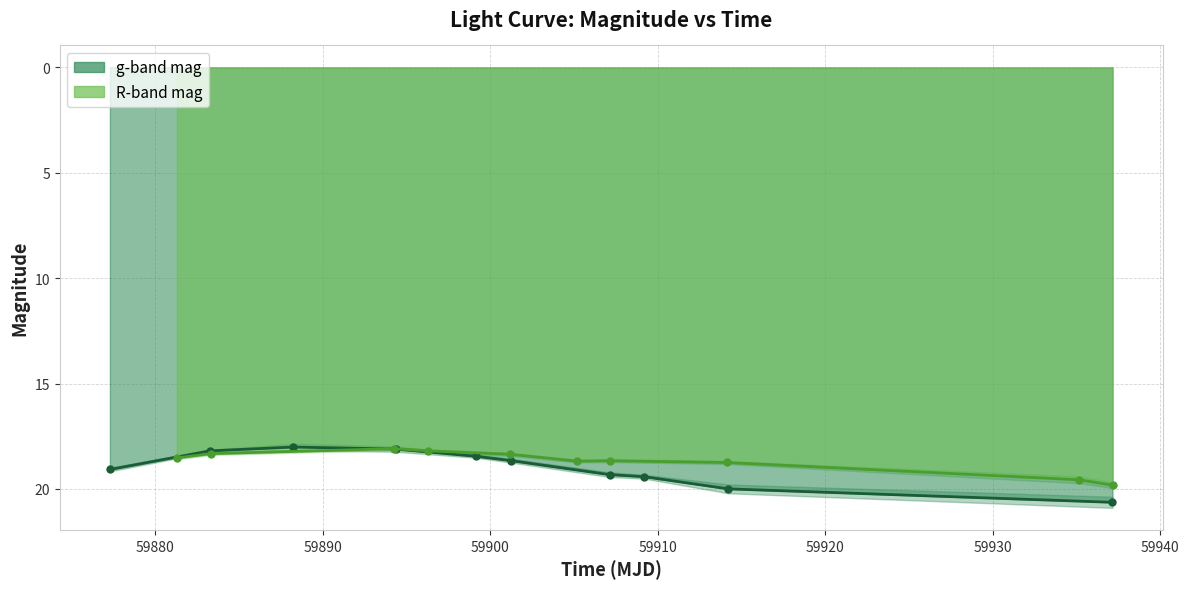

List the series in order of their peak value, lowest first.

mag_R, mag_g